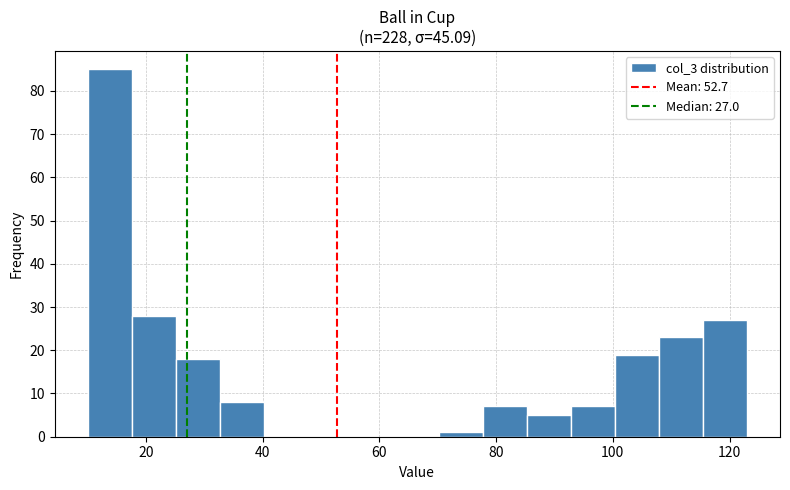

Around what value on the x-axis is the tallest bar? Give the approximate position of its centre, as read against the axis.

14